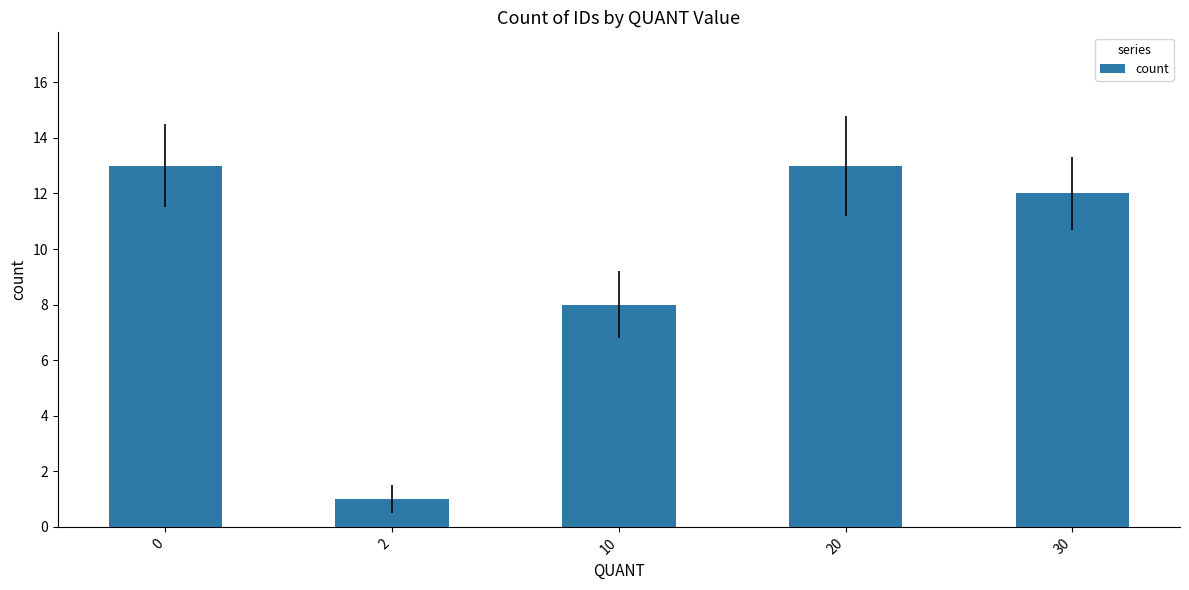

The value at 20 is 6. True or false?

False